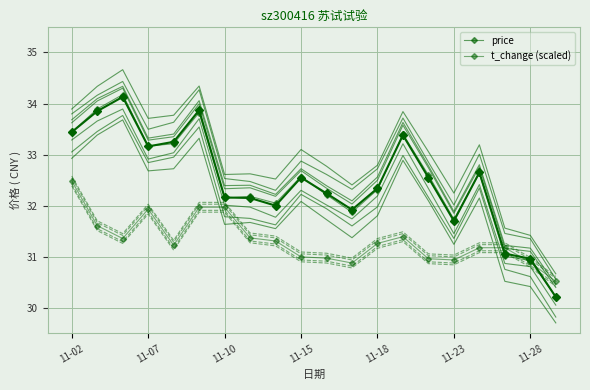

Rank the series by their average value, from lowest to highest.

t_change (scaled), price